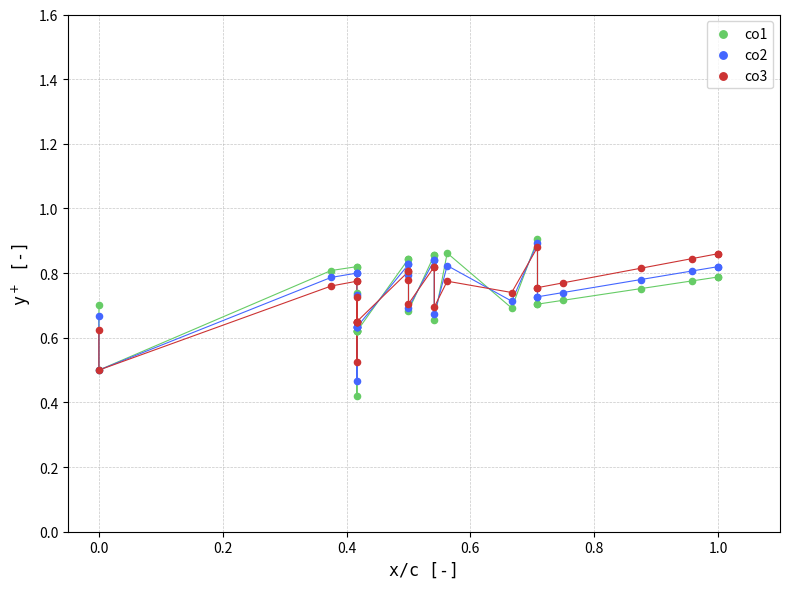

Which series reaches the minimum Y coordinate?

co1